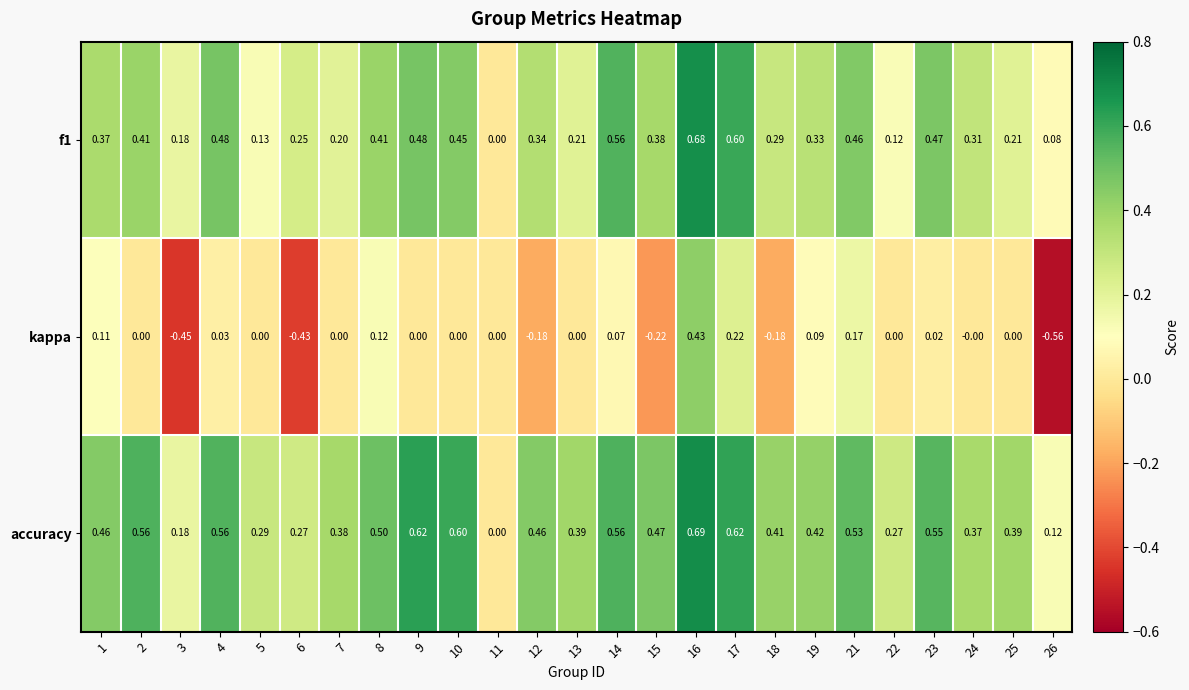

Rank the series by their average value, from lowest to highest.

kappa, f1, accuracy